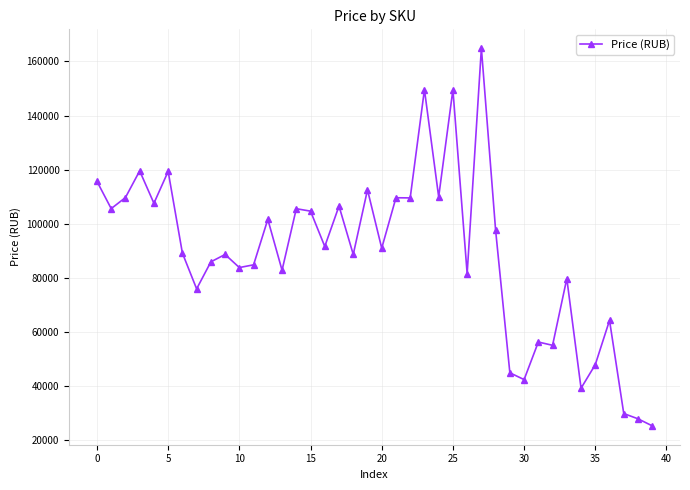

What is the value of the 18th point from the left?

106580